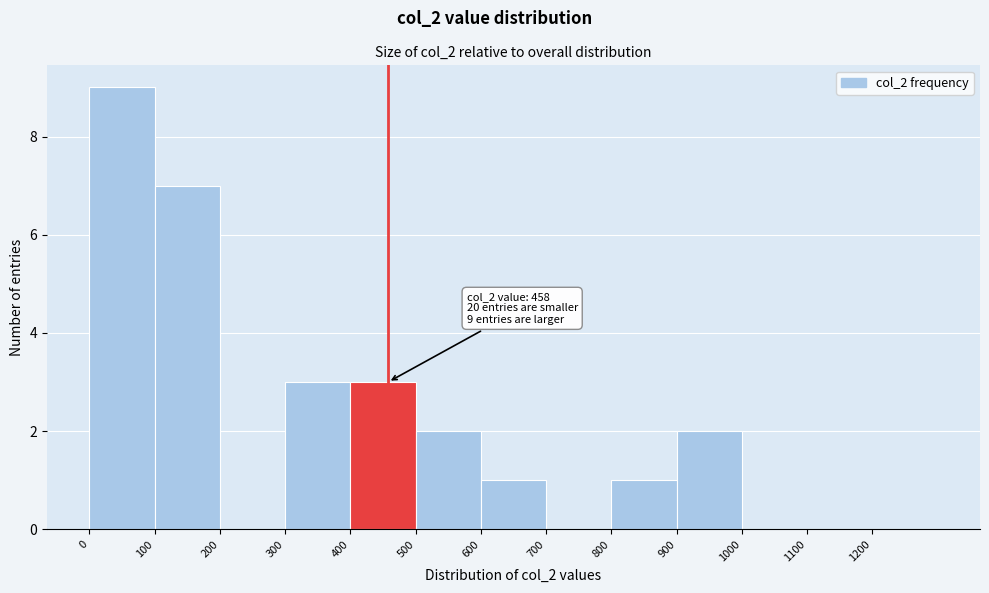

Over which range of the x-axis is the bar tallest?

0 to 100